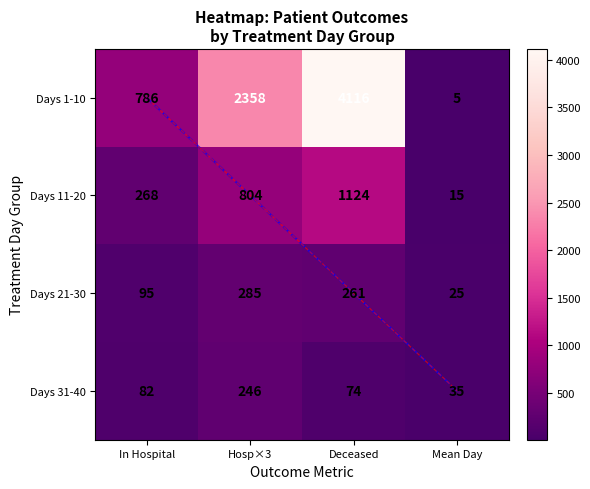

List the labels in order of Days 11-20 value, smallest first.

Mean Day, In Hospital, Hosp×3, Deceased